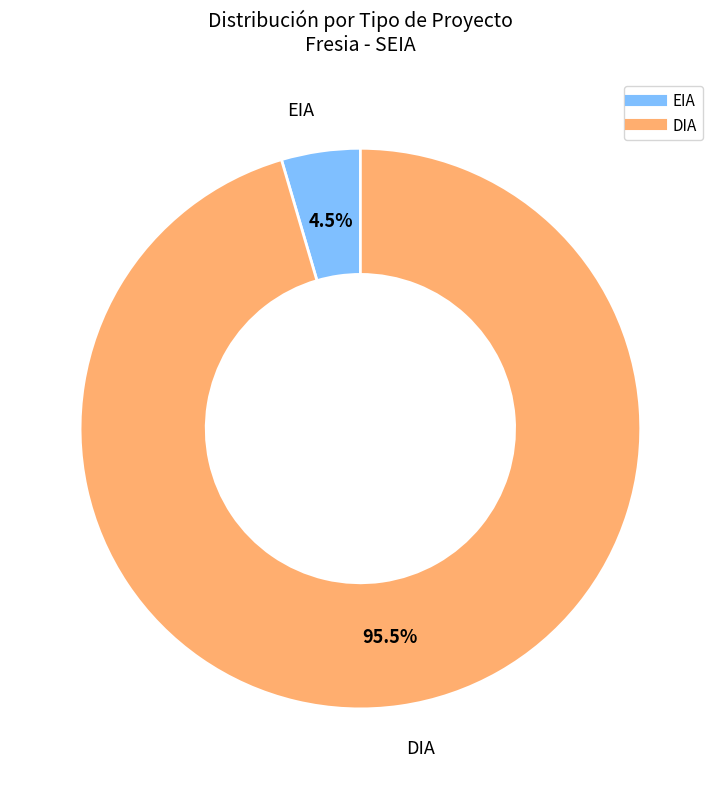

Combined, what portion of the pie is EIA and DIA?

100.0%